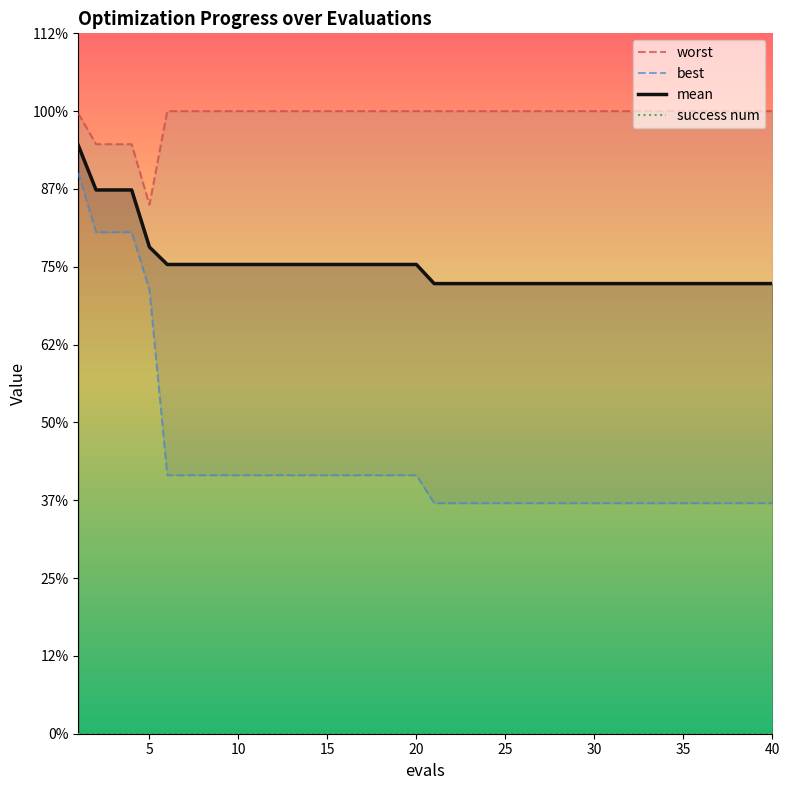

Reading left to right, list all the values displayed in this chart.

worst: 4.0	3.8	3.8	3.8	3.4	4.0	4.0	4.0	4.0	4.0	4.0	4.0	4.0	4.0	4.0	4.0	4.0	4.0	4.0	4.0	4.0	4.0	4.0	4.0	4.0	4.0	4.0	4.0	4.0	4.0	4.0	4.0	4.0	4.0	4.0	4.0	4.0	4.0	4.0	4.0
best: 3.6	3.2	3.2	3.2	2.9	1.7	1.7	1.7	1.7	1.7	1.7	1.7	1.7	1.7	1.7	1.7	1.7	1.7	1.7	1.7	1.5	1.5	1.5	1.5	1.5	1.5	1.5	1.5	1.5	1.5	1.5	1.5	1.5	1.5	1.5	1.5	1.5	1.5	1.5	1.5
mean: 3.8	3.5	3.5	3.5	3.1	3.0	3.0	3.0	3.0	3.0	3.0	3.0	3.0	3.0	3.0	3.0	3.0	3.0	3.0	3.0	2.9	2.9	2.9	2.9	2.9	2.9	2.9	2.9	2.9	2.9	2.9	2.9	2.9	2.9	2.9	2.9	2.9	2.9	2.9	2.9
success num: 0.0	0.0	0.0	0.0	0.0	0.0	0.0	0.0	0.0	0.0	0.0	0.0	0.0	0.0	0.0	0.0	0.0	0.0	0.0	0.0	0.0	0.0	0.0	0.0	0.0	0.0	0.0	0.0	0.0	0.0	0.0	0.0	0.0	0.0	0.0	0.0	0.0	0.0	0.0	0.0